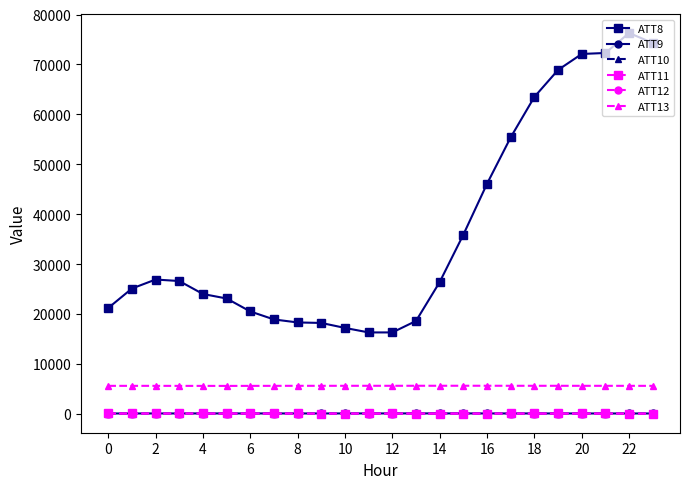

Which series has the largest total across all categories?

ATT8